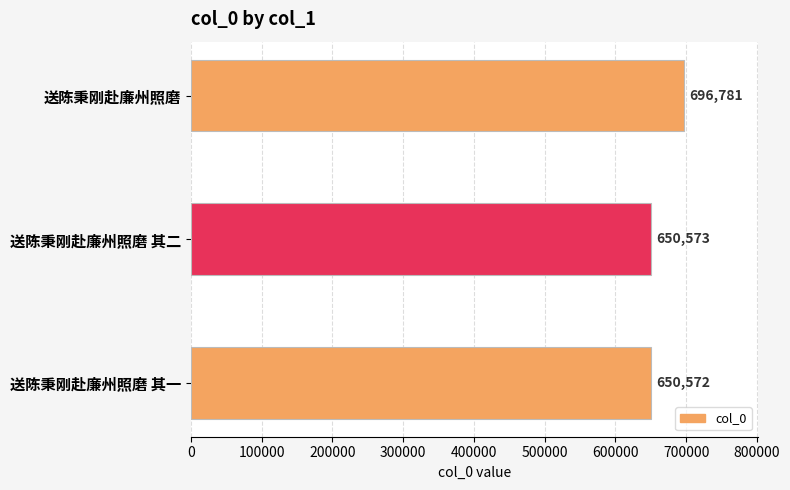

Reading top to bottom, list all the values displayed in this chart.

696781	650573	650572